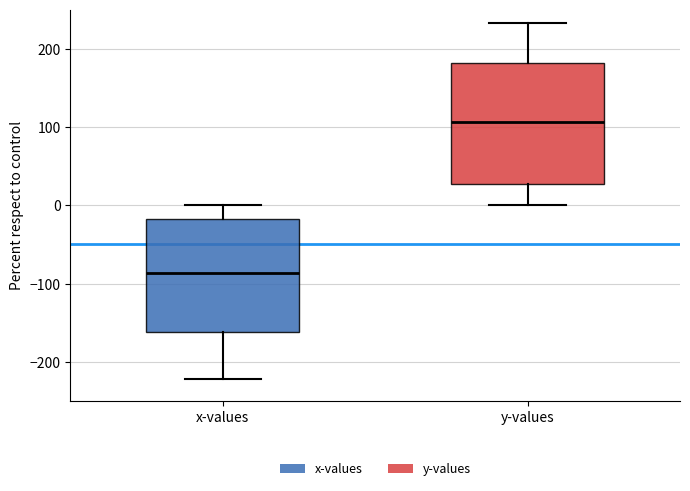

Reading left to right, transcribe this box plot: for each box, give where its median line is, the range the box spans, and where its two whiskers end, as read against the y-axis. The values are not printed on the chart, so give them approximately, as read against the axis.

x-values: median -90, box -160 to -20, whiskers -220 to 0
y-values: median 110, box 30 to 180, whiskers 0 to 230